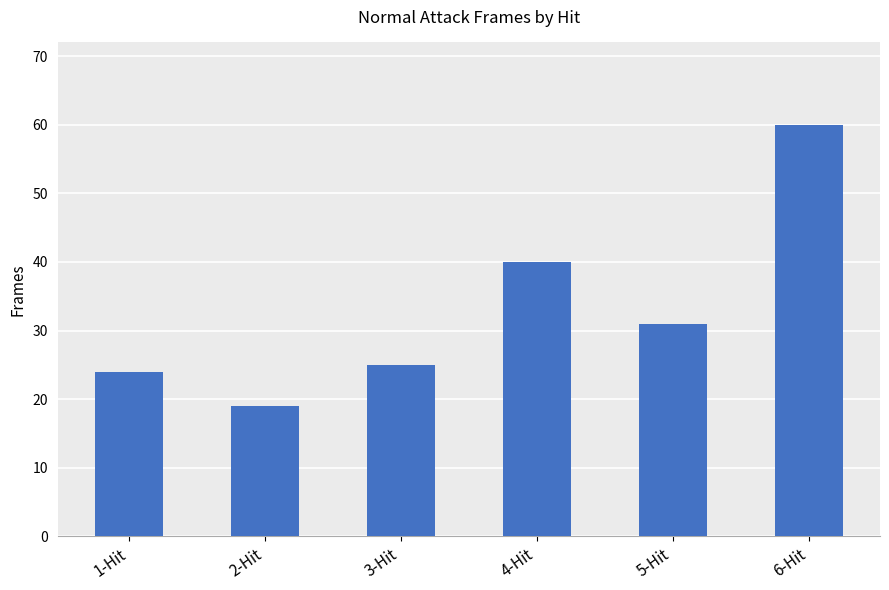

What is the difference between the maximum and second lowest values?

36